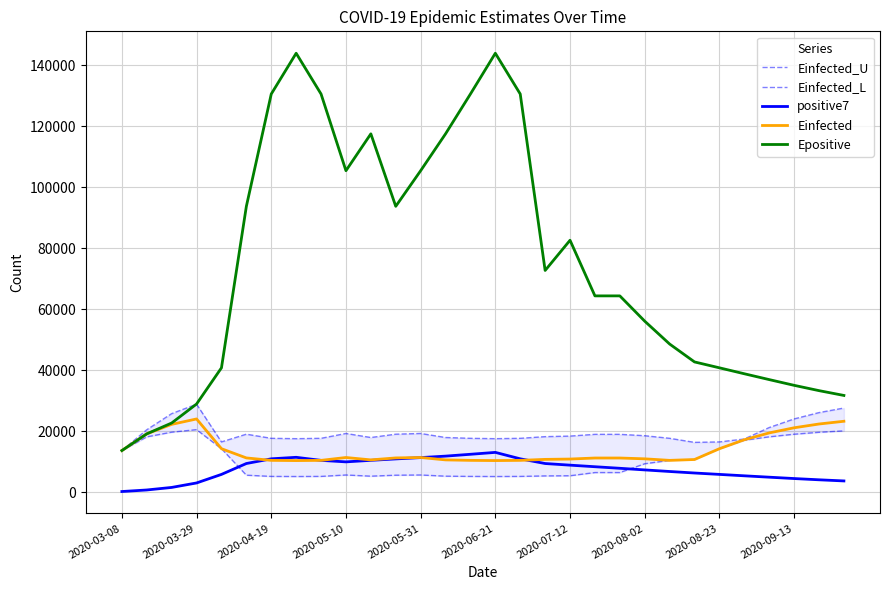

What is the maximum value for Epositive?

143896.1